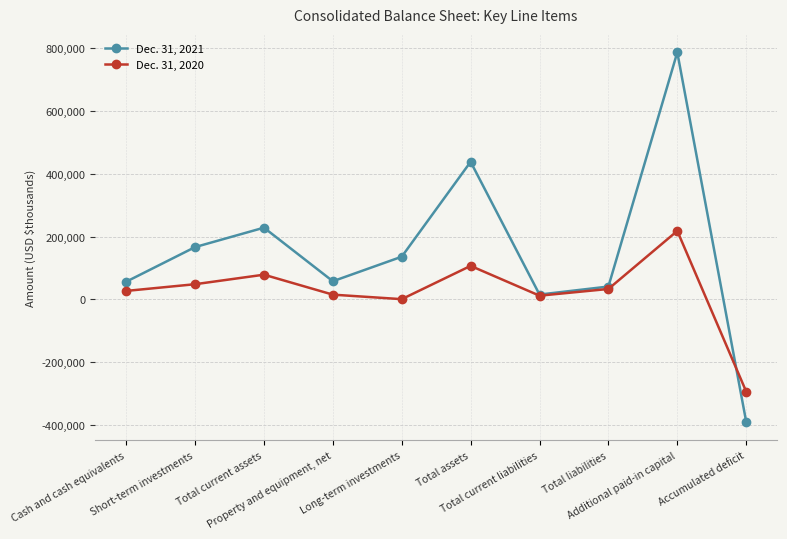

What is the sum of all Dec. 31, 2021 values?

1535964